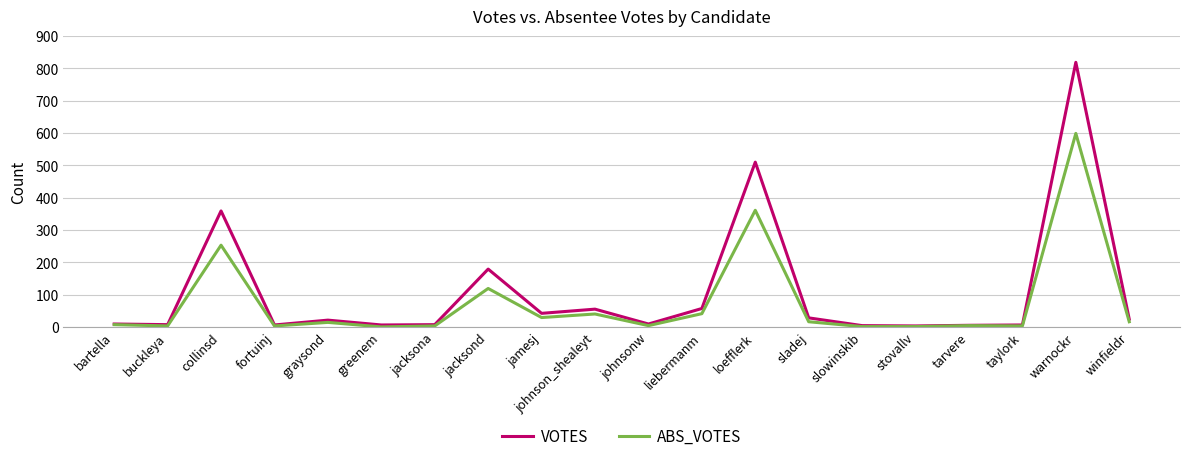

What is the highest value of the ABS_VOTES series?

599